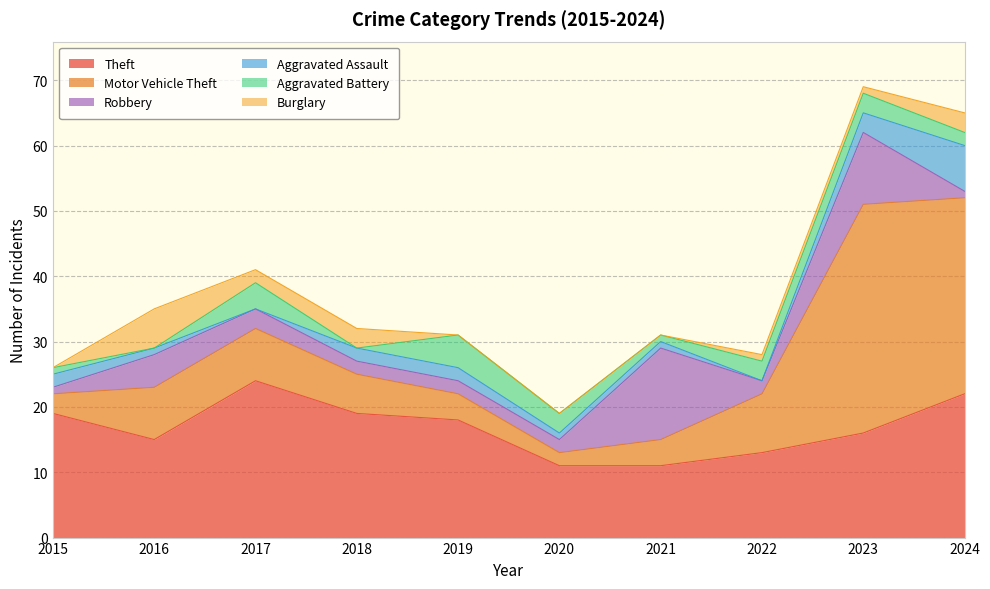

What is the sum of all Aggravated Assault values?

19